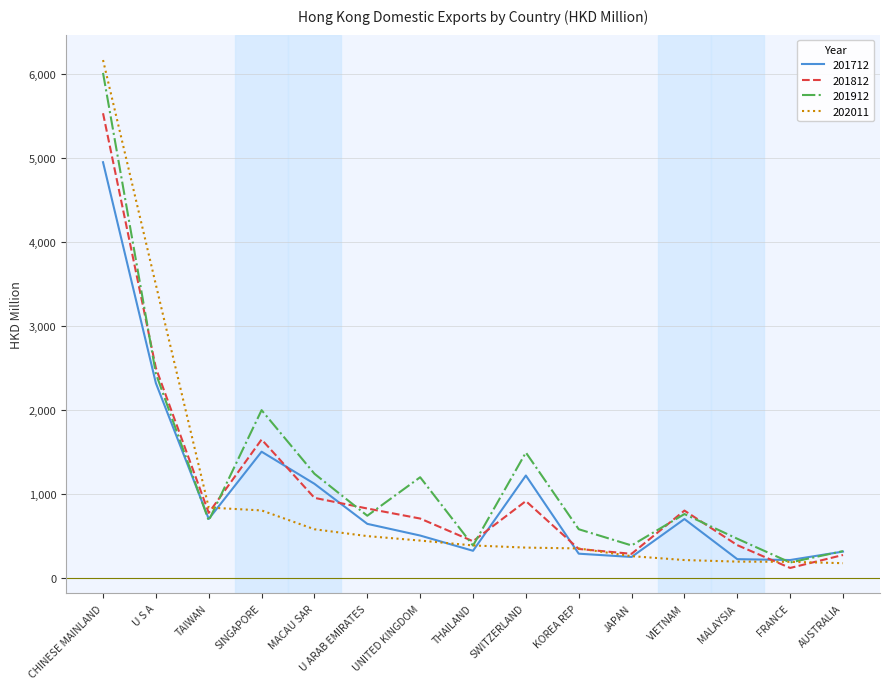

The value of 201712 at CHINESE MAINLAND is 2055.8. True or false?

False